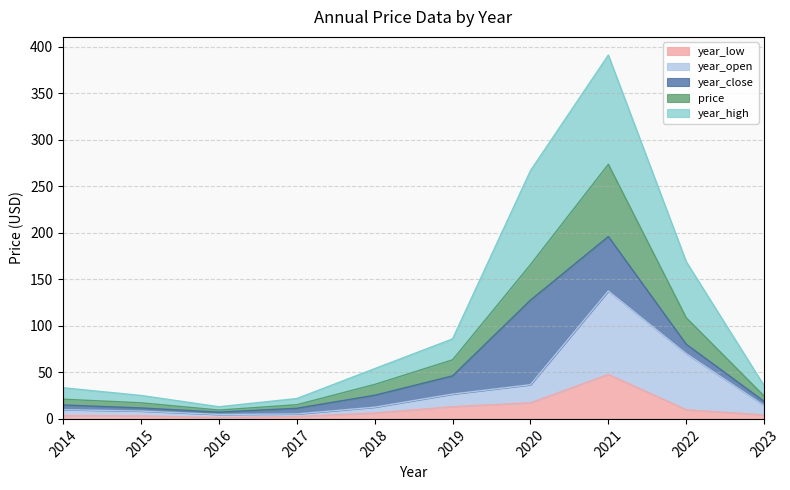

Is it true that year_low equals 1.5 at 2016?

True